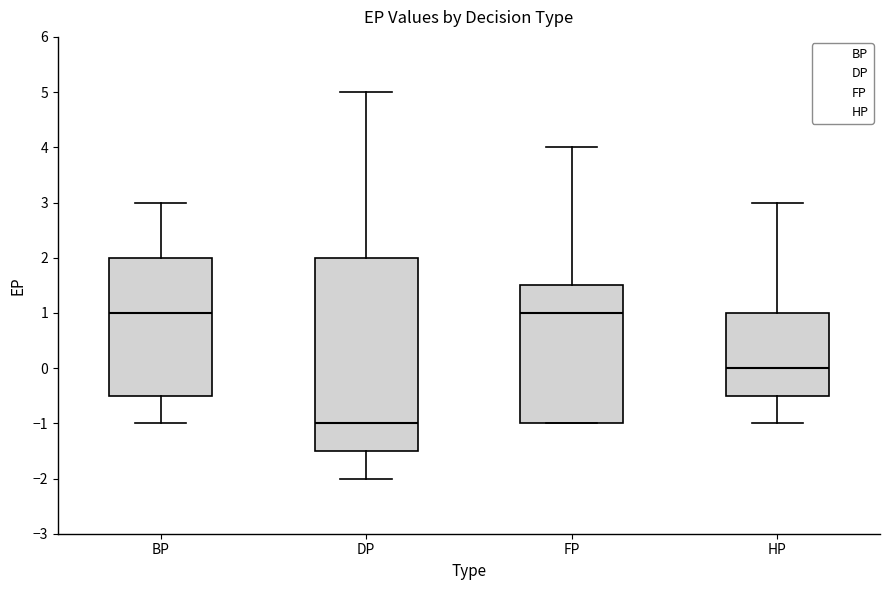

Reading left to right, read every box against the y-axis: the position of its median line, the range the box covers, and the ends of its whiskers. The values are not printed on the chart, so give them approximately, as read against the axis.

BP: median 1.0, box -0.5 to 2.0, whiskers -1.0 to 3.0
DP: median -1.0, box -1.5 to 2.0, whiskers -2.0 to 5.0
FP: median 1.0, box -1.0 to 1.5, whiskers -1.0 to 4.0
HP: median 0.0, box -0.5 to 1.0, whiskers -1.0 to 3.0